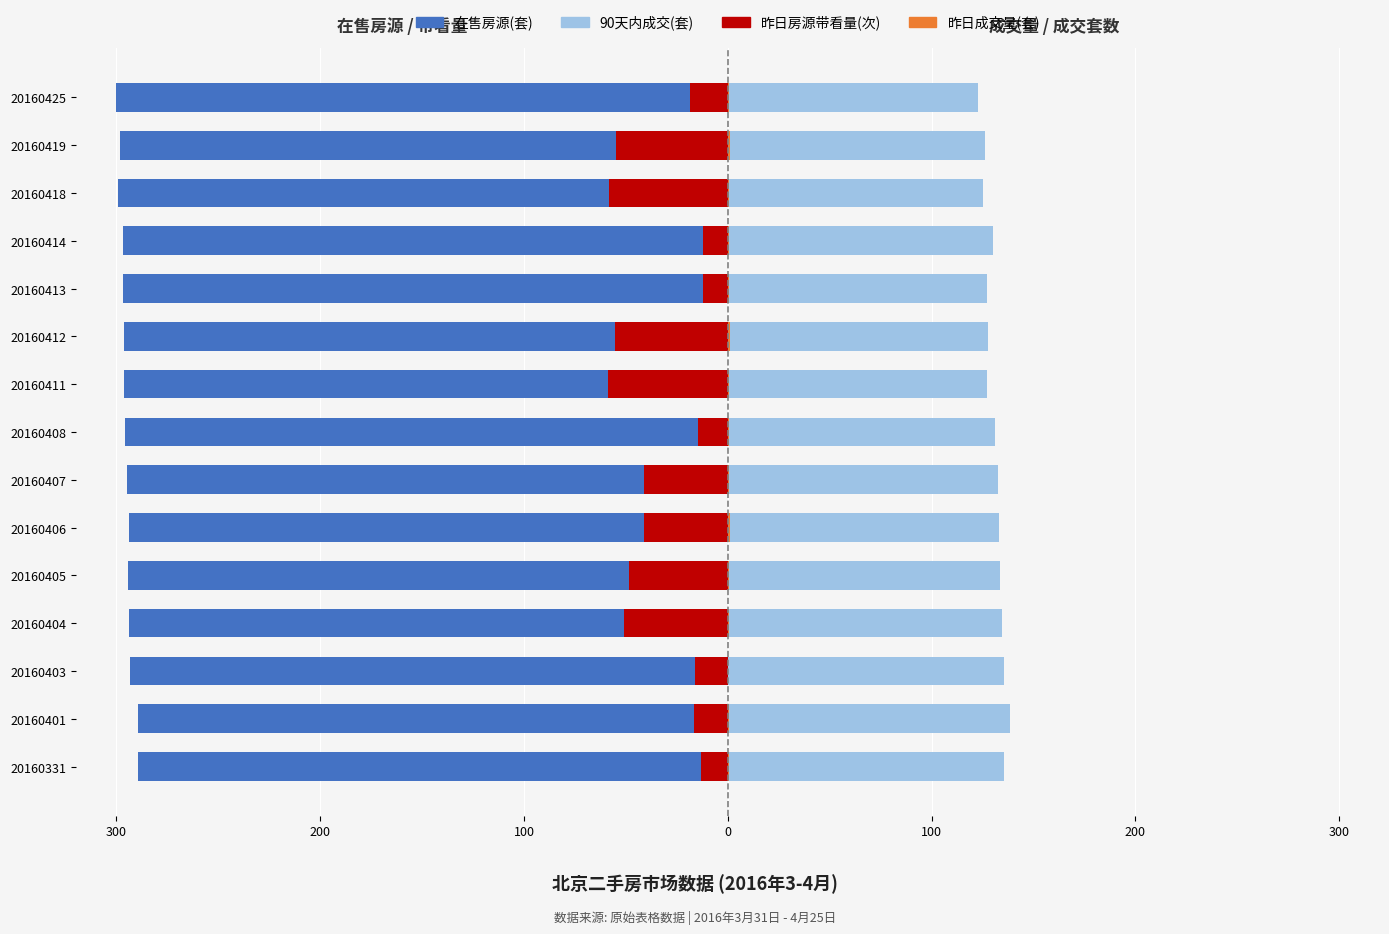

What is the average value of the 昨日成交量(套) series?

0.6